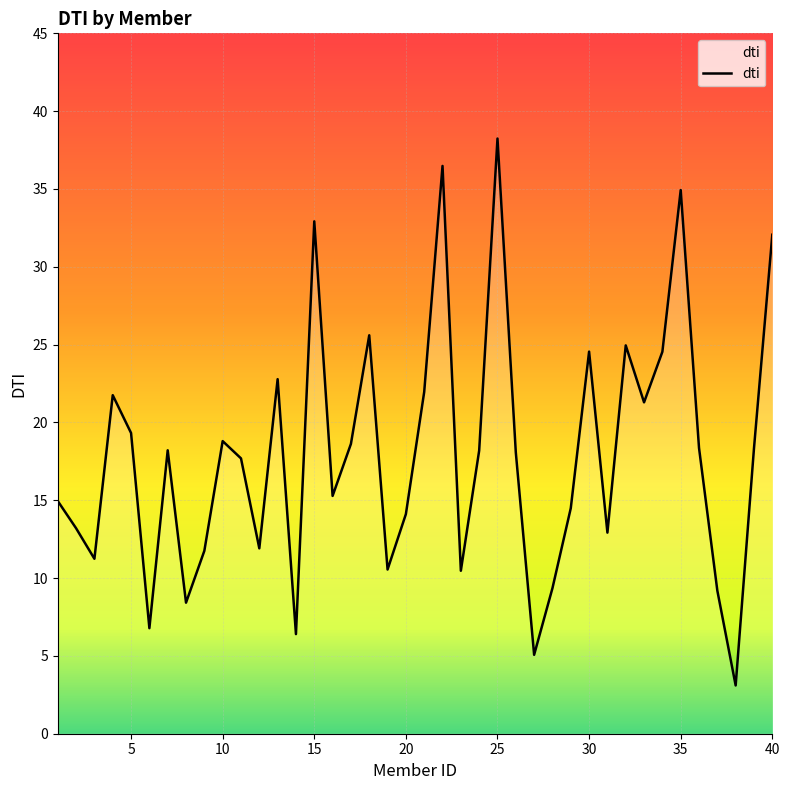

What is the maximum value shown in the chart?

38.2